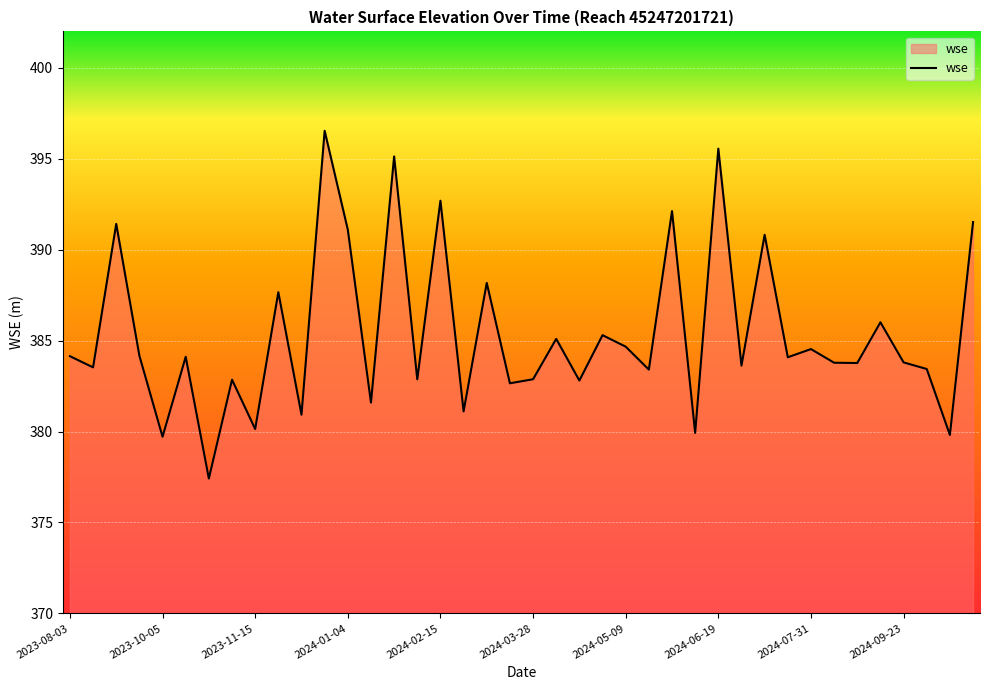

What is the difference between the maximum and minimum values?

19.1